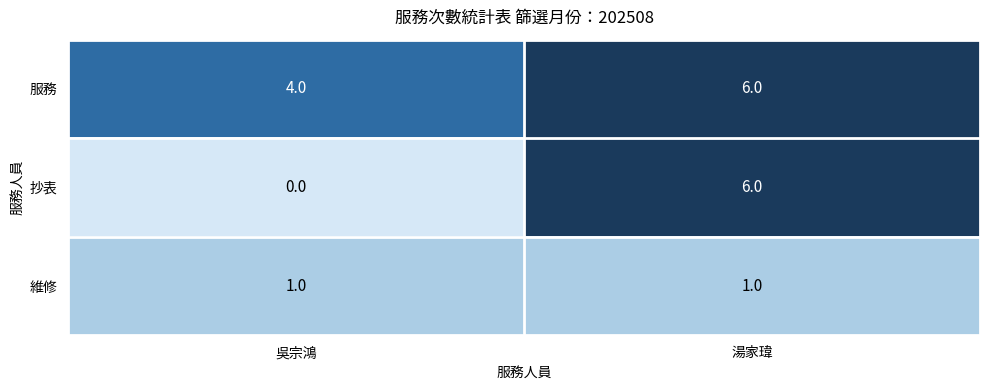

At which category is the sum across all series the highest?

湯家瑋